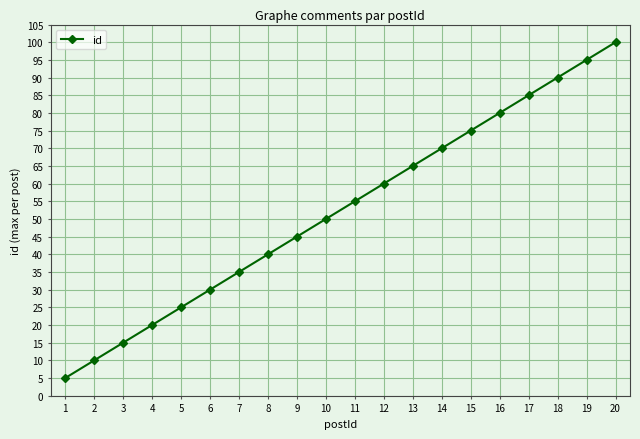

True or false: the data shows 55 at 11.

True